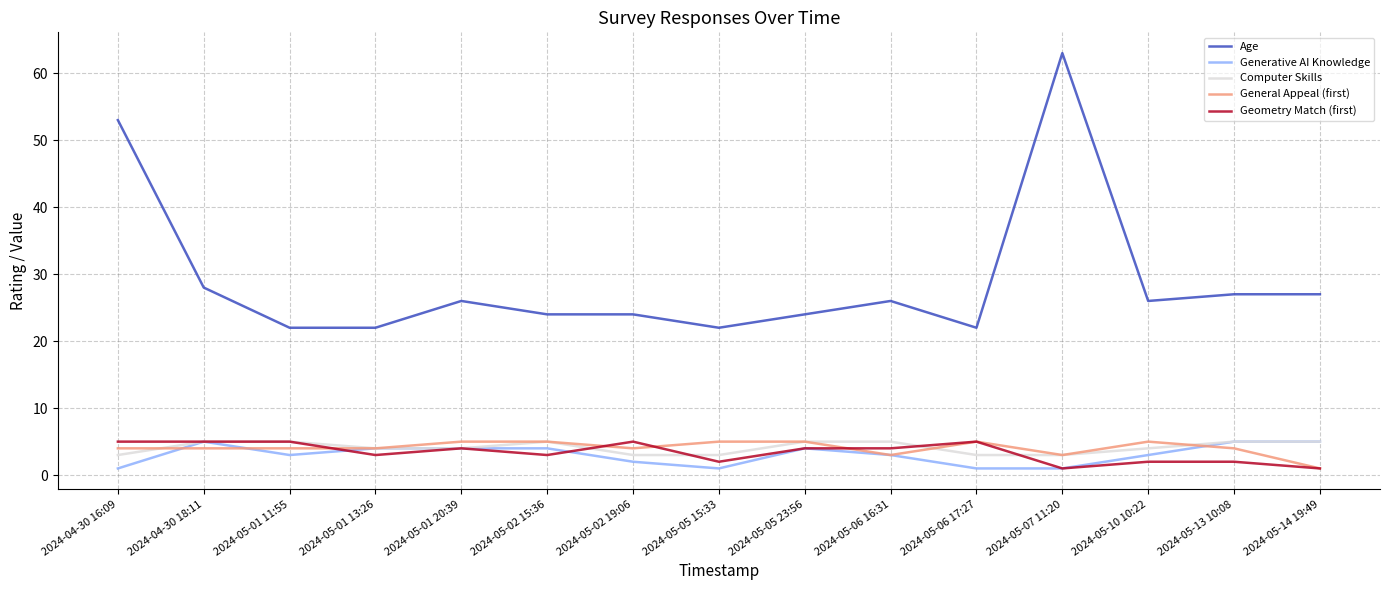

Which series has the widest spread of values?

Age